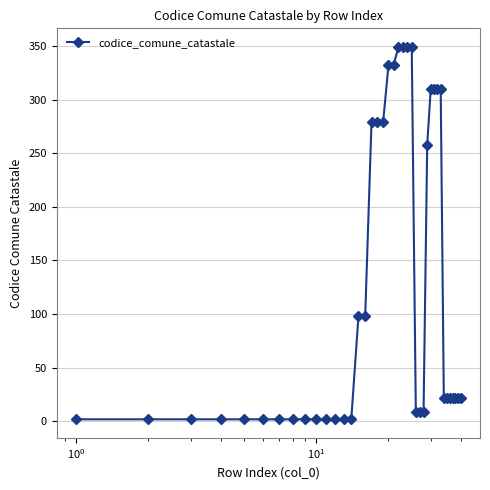

What is the maximum value shown in the chart?

349